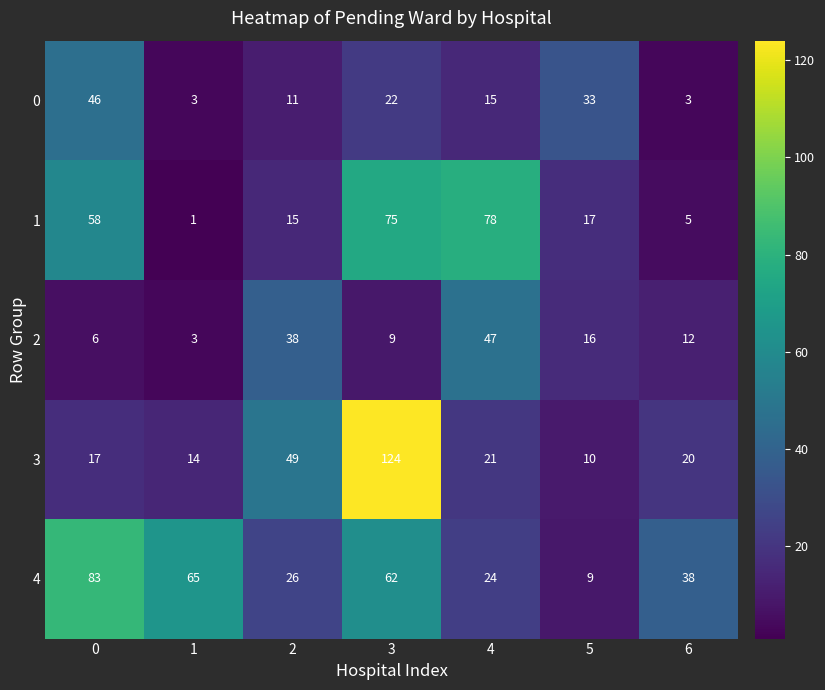

What is the sum of the 0 values at 6 and 4?

18